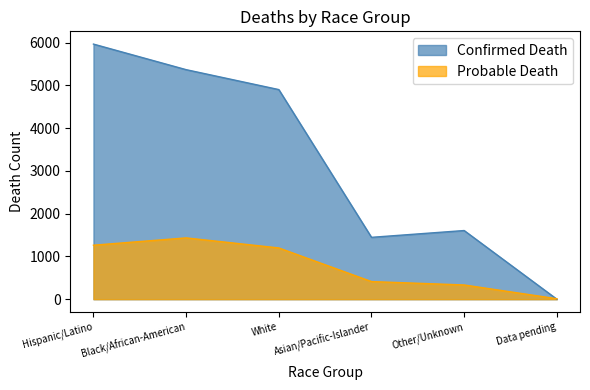

Is it true that Confirmed Death equals 1616 at White?

False